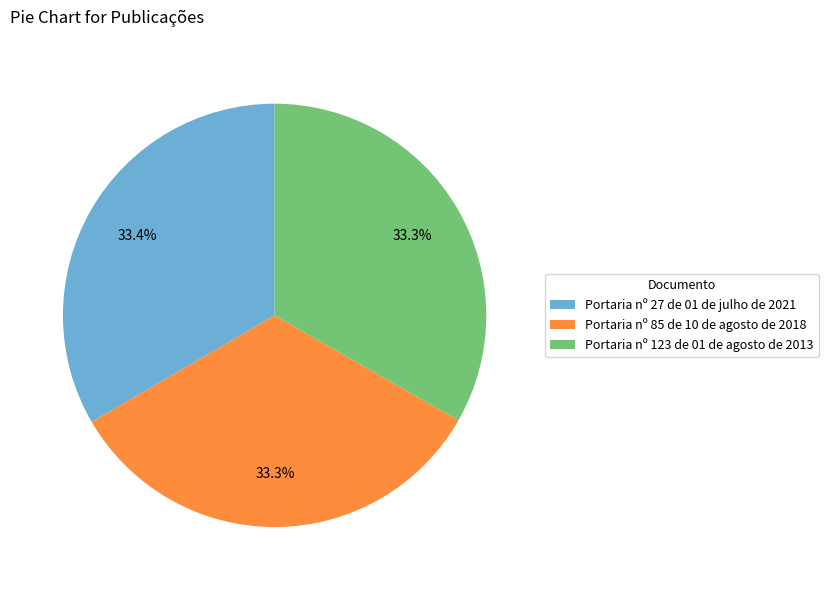

What percentage do Portaria nº 27 de 01 de julho de 2021 and Portaria nº 123 de 01 de agosto de 2013 together represent?

66.7%